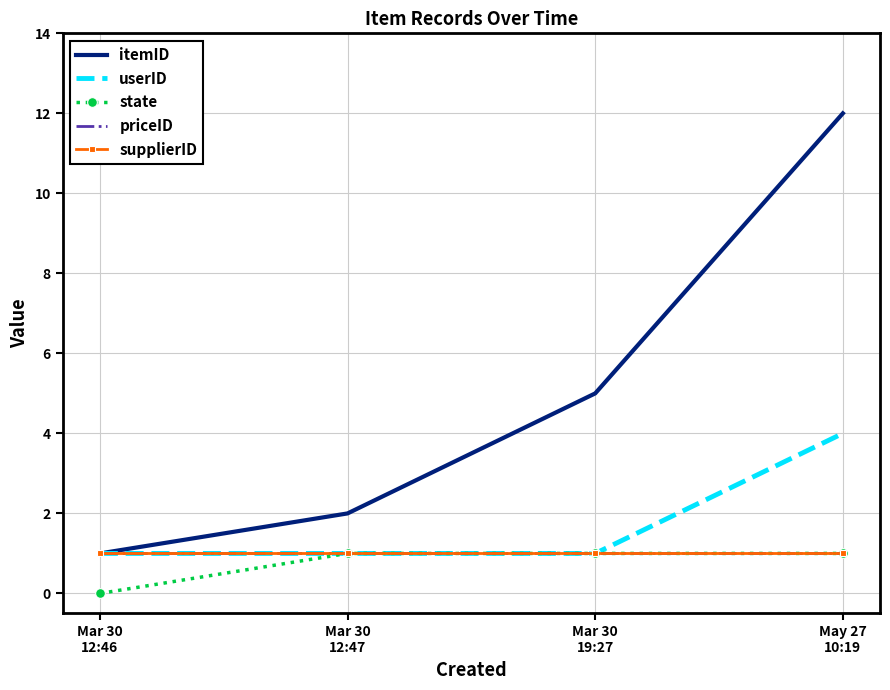

What are all the series names shown in the legend?

itemID, userID, state, priceID, supplierID